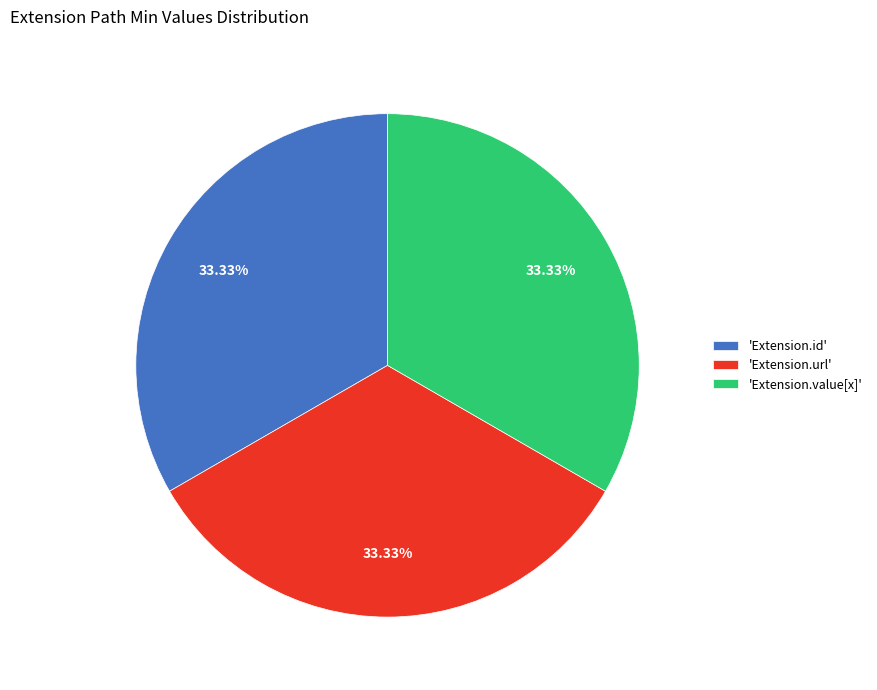

How many slices are in this pie chart?

3